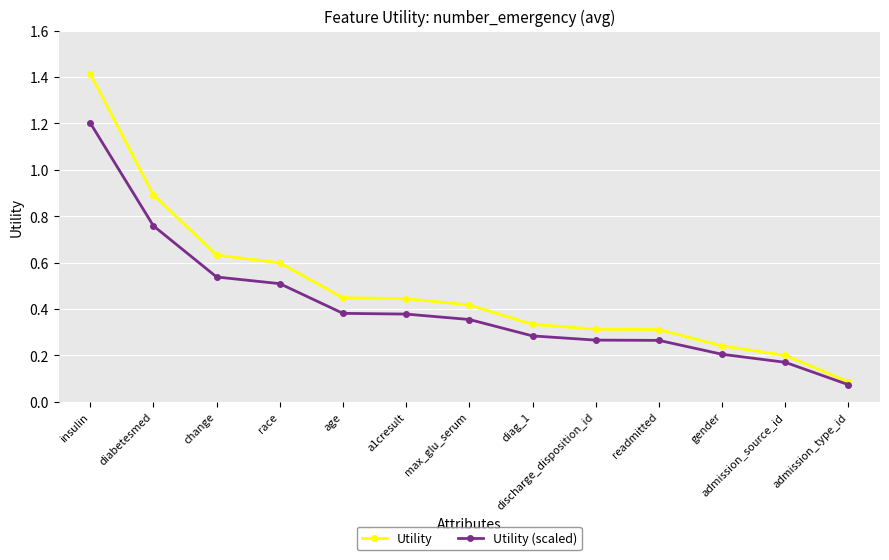

At how many categories does at least one series exceed 0?

13